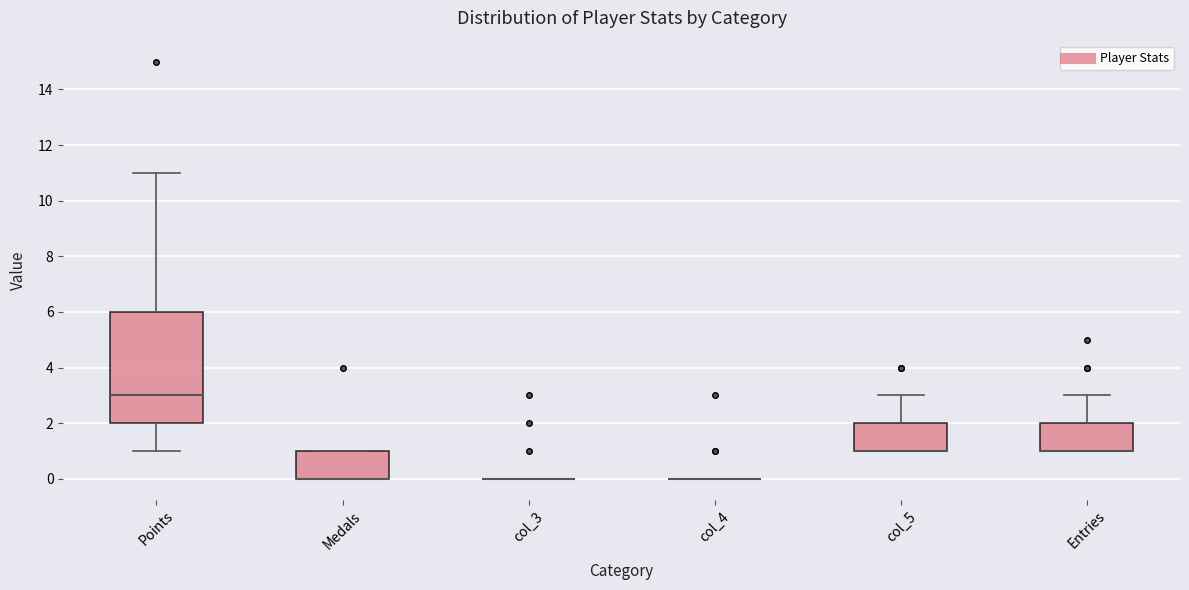

Where is the upper edge of the box for Medals on the y-axis? The values are not printed on the chart, so give them approximately, as read against the axis.

1